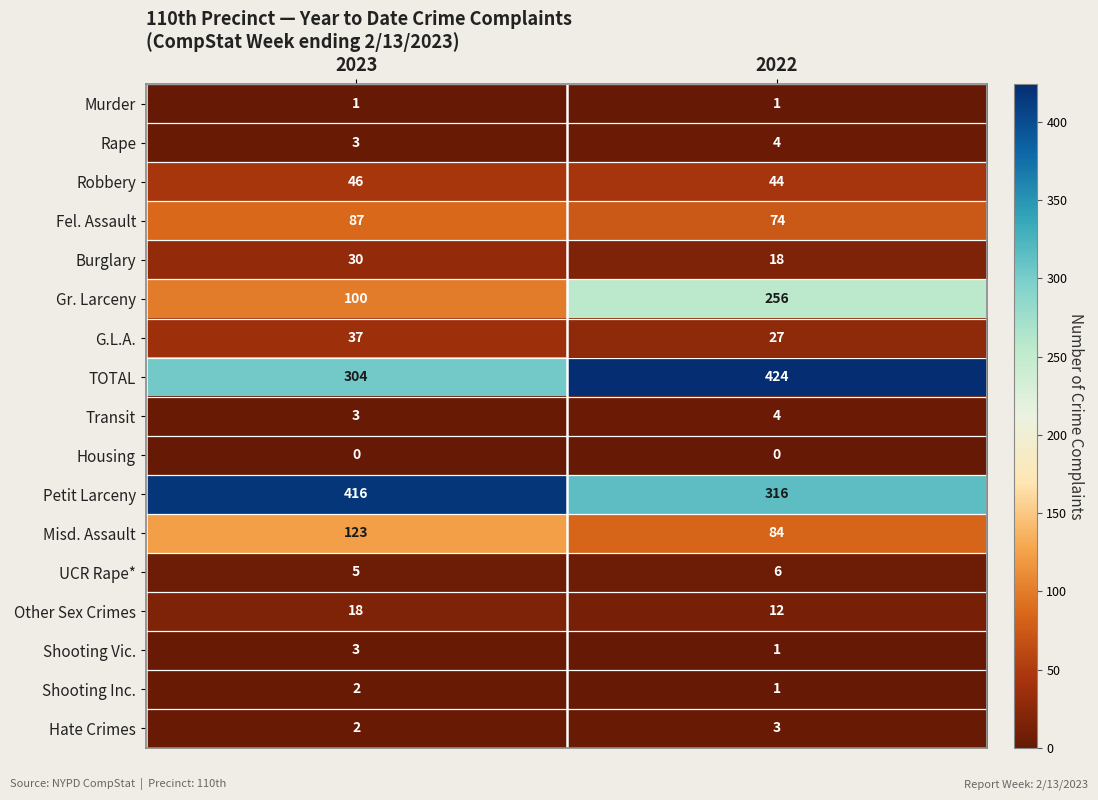

The value of Other Sex Crimes at 2023 is 7. True or false?

False